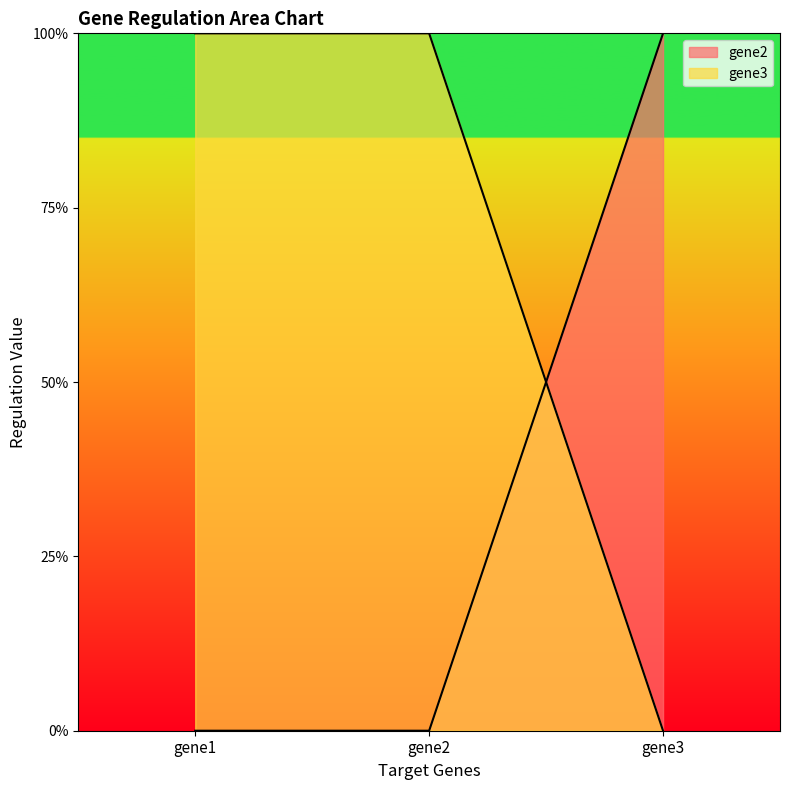

Rank the series at gene3 from lowest to highest value.

gene3, gene2